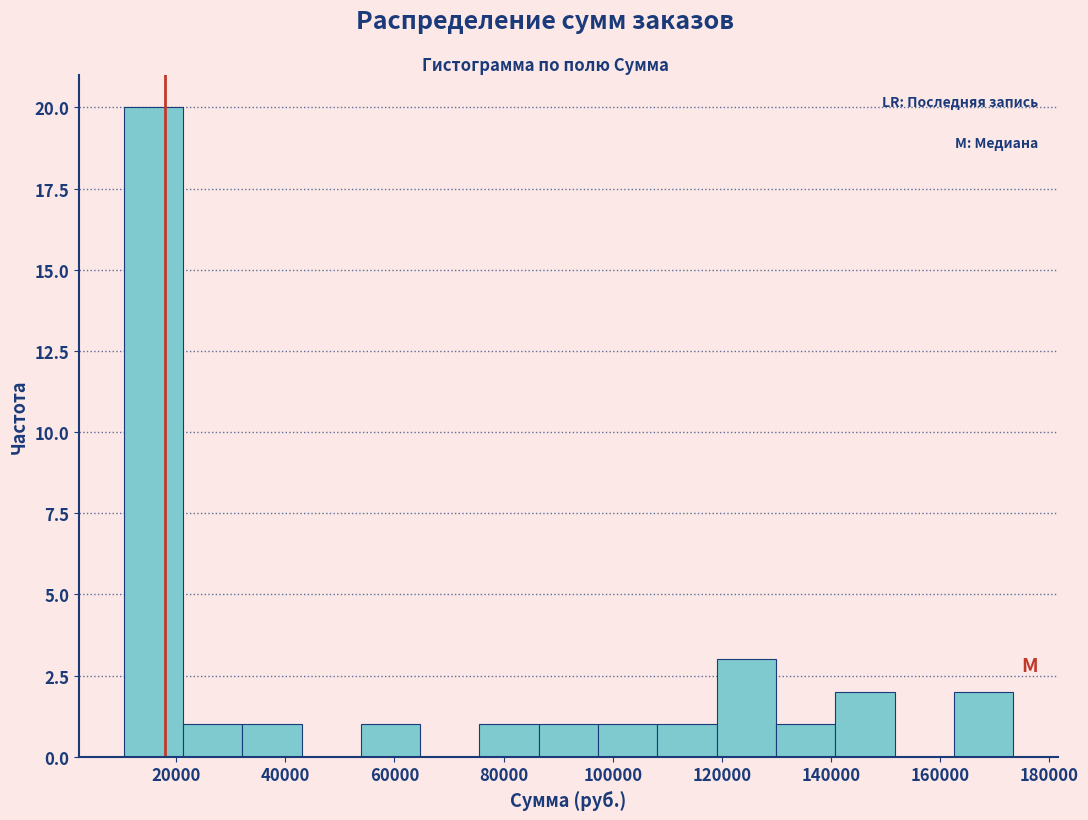

Reading left to right, list every bar in this chart as the range it spans on the x-axis followed by its height. Neither the bar edges nor the heights are printed on the chart, so give them approximately, as read against the axes.

10000 to 22000: 20
22000 to 32000: 1
32000 to 42000: 1
42000 to 54000: 0
54000 to 64000: 1
64000 to 76000: 0
76000 to 86000: 1
86000 to 98000: 1
98000 to 108000: 1
108000 to 120000: 1
120000 to 130000: 3
130000 to 140000: 1
140000 to 152000: 2
152000 to 162000: 0
162000 to 174000: 2